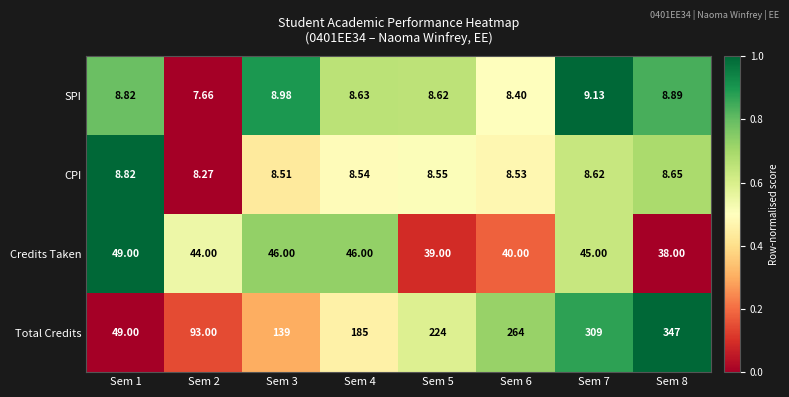

Which series has the largest total across all categories?

Total Credits